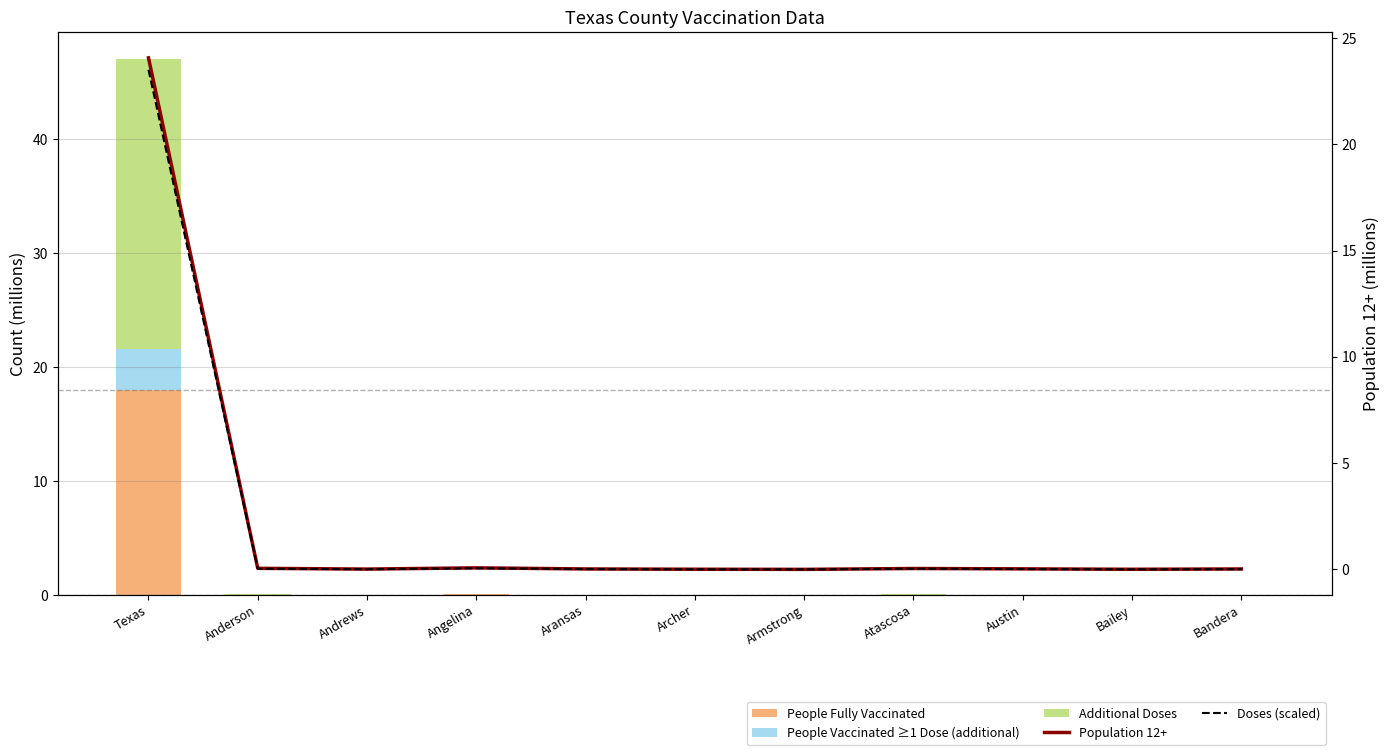

What position from the left is Texas?

1